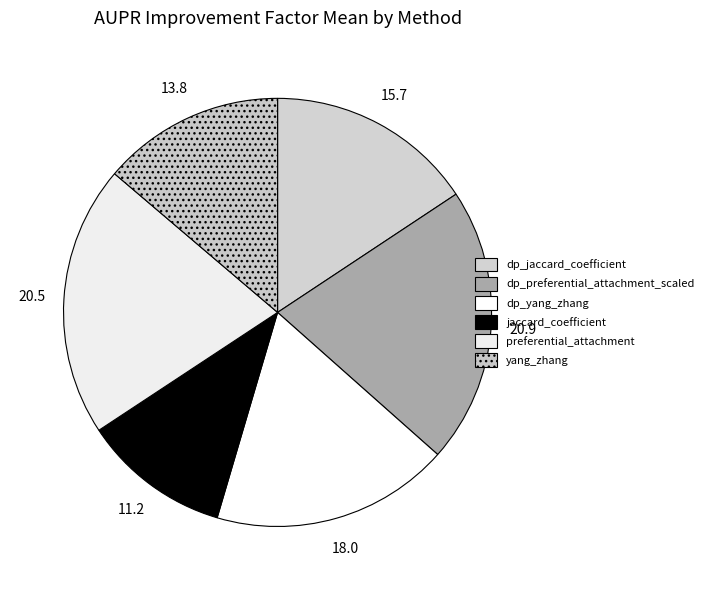

How many segments does this pie chart have?

6